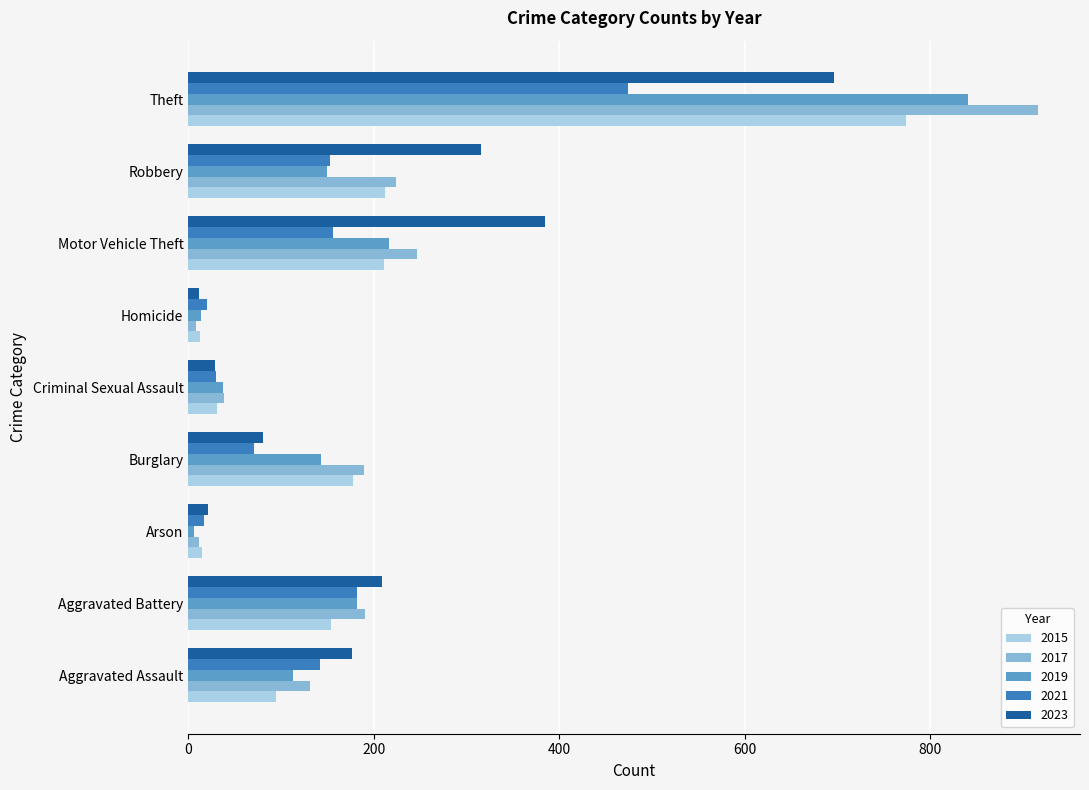

What is the sum of all 2021 values?

1245